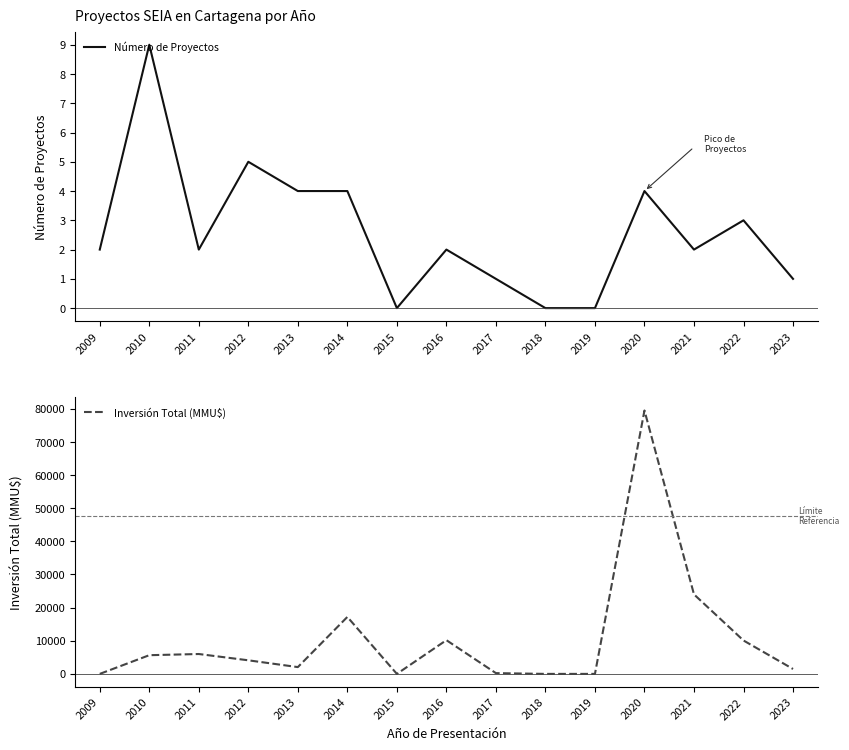

Rank the series by their average value, from highest to lowest.

Inversión Total (MMU$), Número de Proyectos